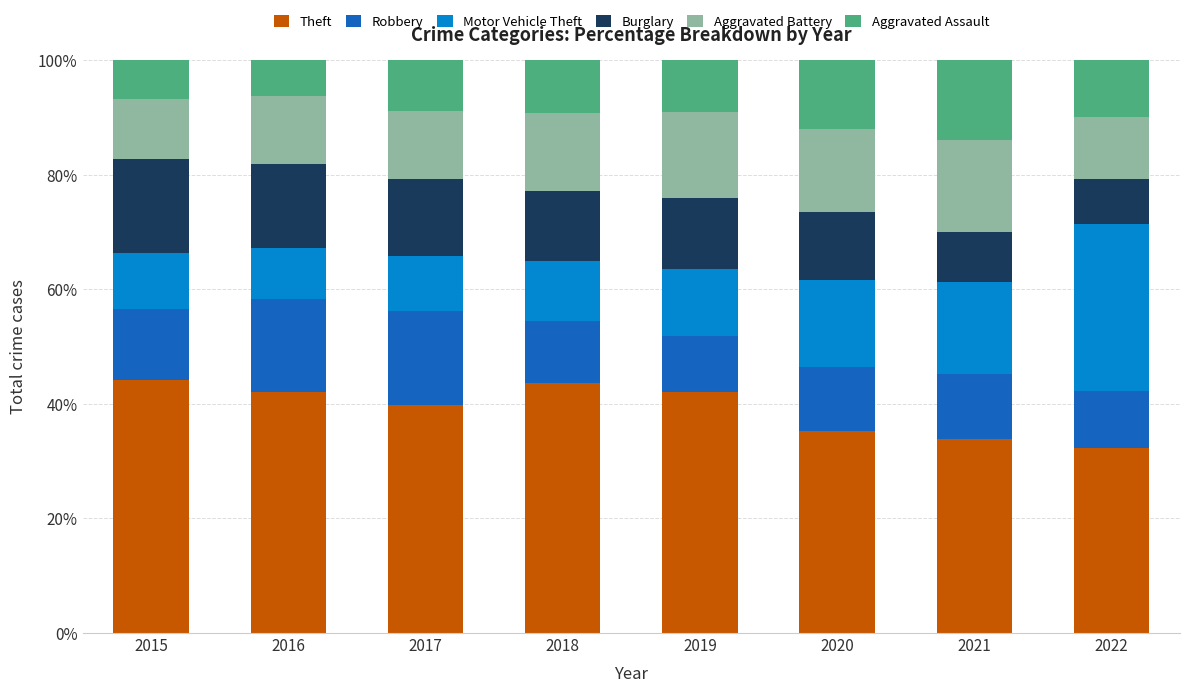

What is the average value of the Theft series?

39.1